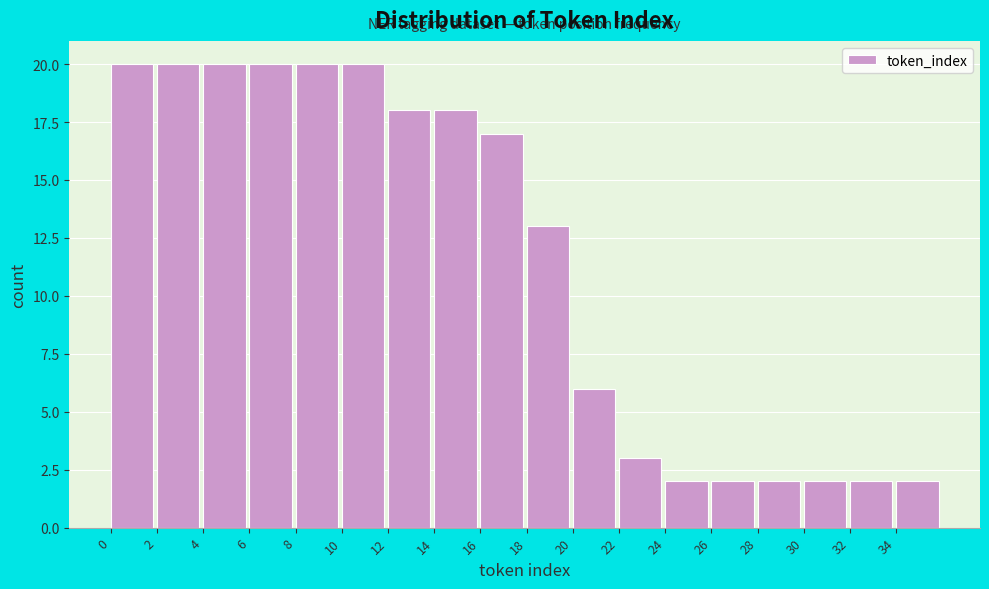

What is the height of the bar covering 14 to 16 on the x-axis? The values are not printed on the chart, so give them approximately, as read against the axis.

18